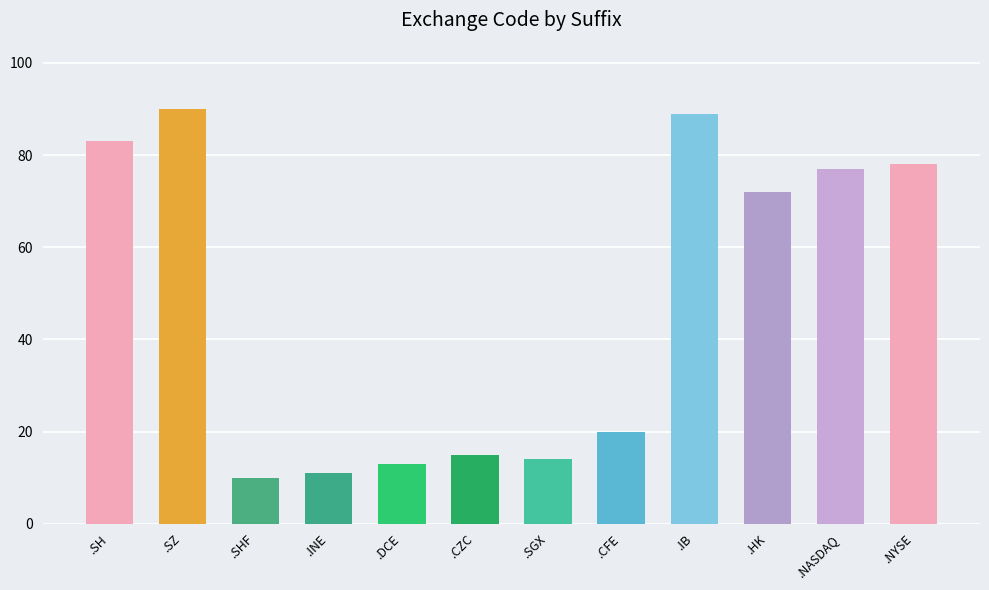

How many bars are there in total?

12